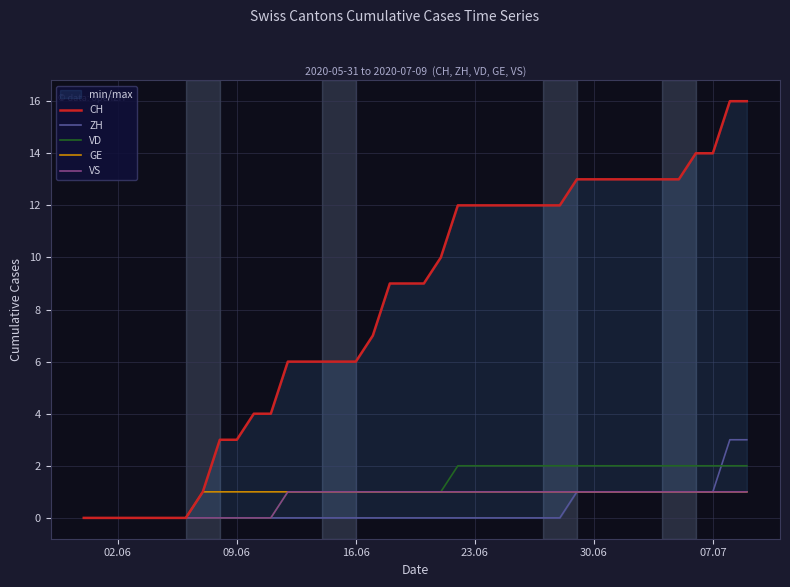

Count the number of categories in the chart.

40